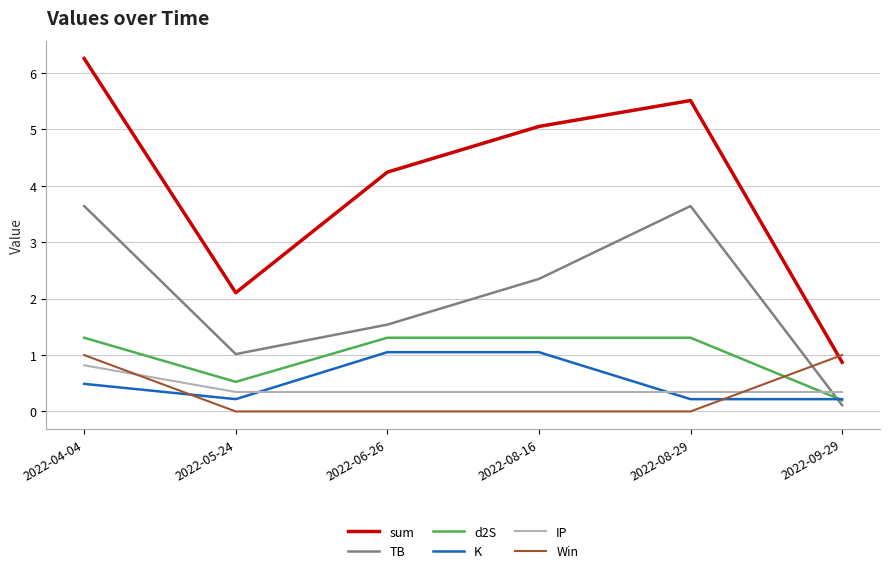

Is the value of sum at 2022-08-16 greater than the value of Win at 2022-08-29?

Yes